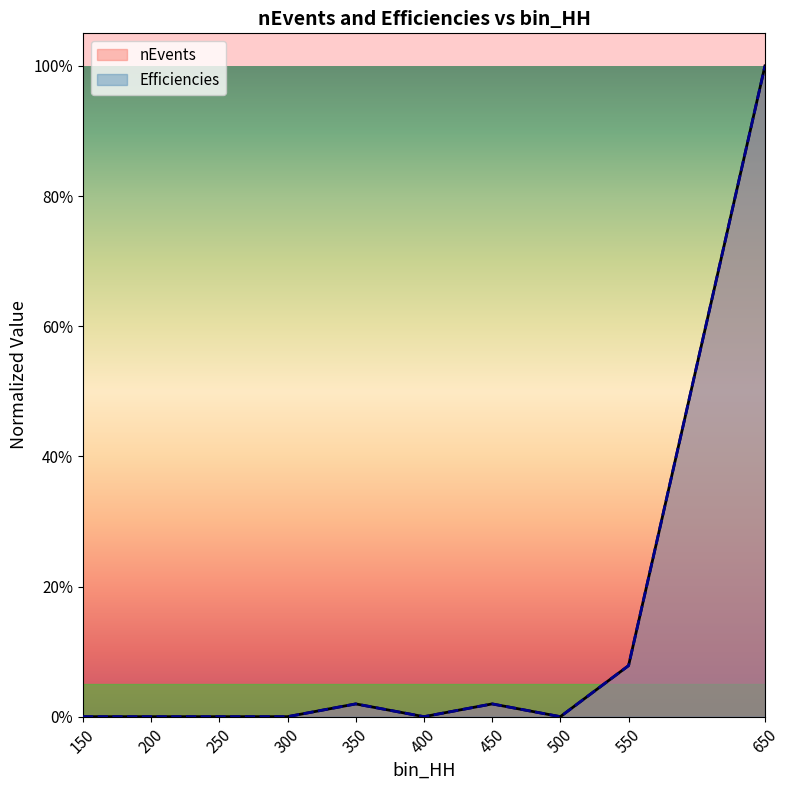

True or false: nEvents and Efficiencies intersect in this chart.

False